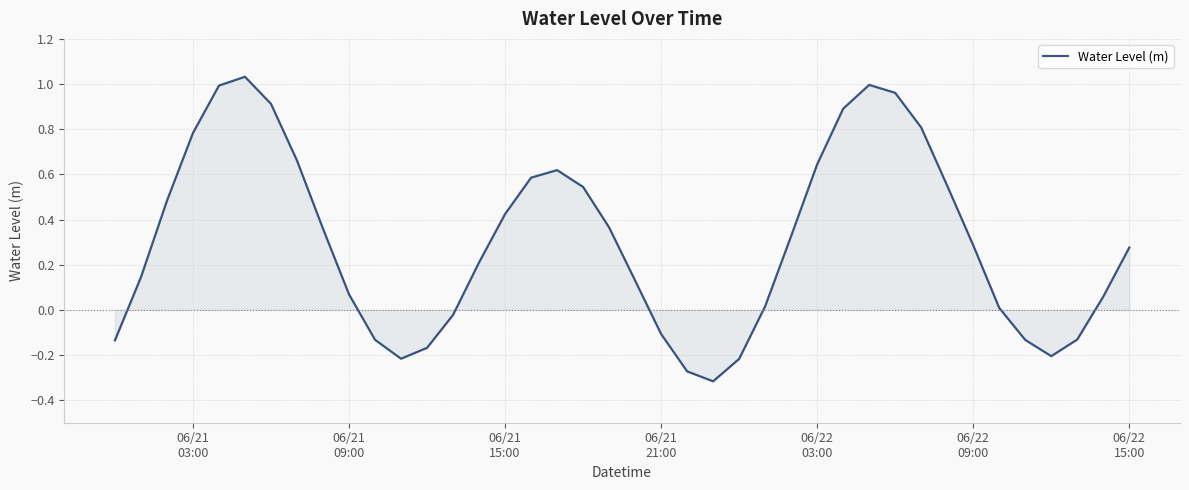

How many lines are shown in the chart?

1